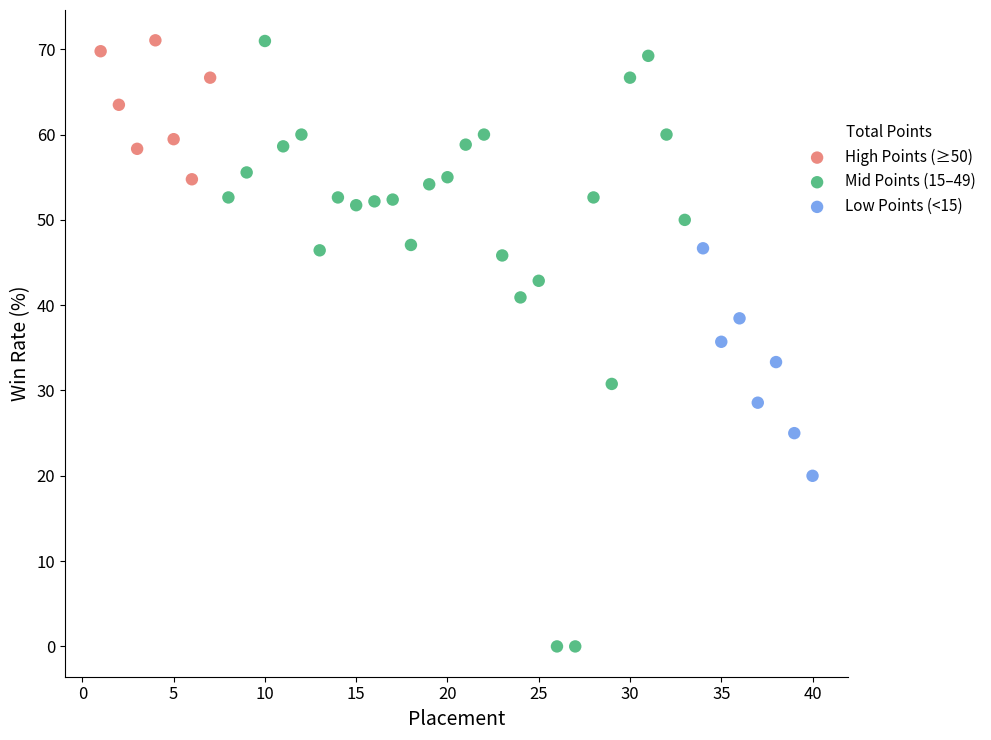

Which series has the largest Y range (max minus min)?

Mid Points (15–49)